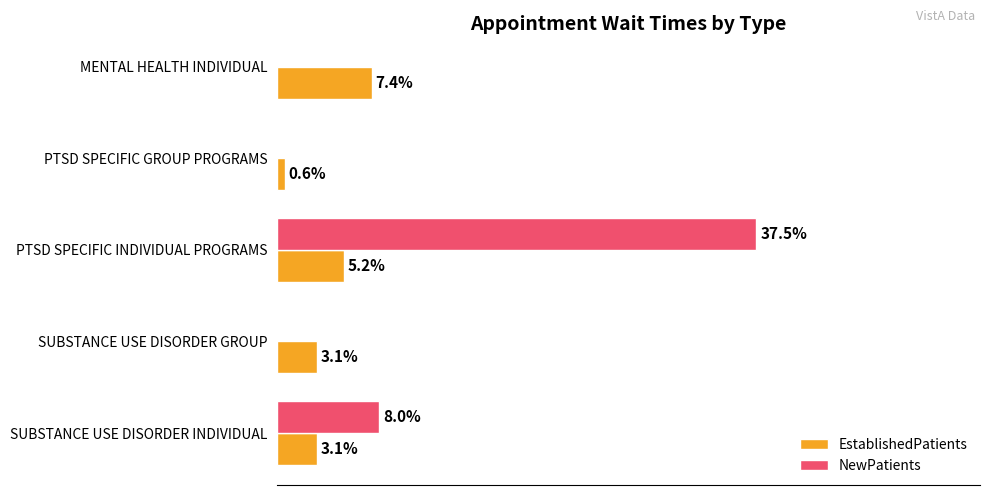

The chart shows a value of 3.1 at SUBSTANCE USE DISORDER INDIVIDUAL. True or false?

True